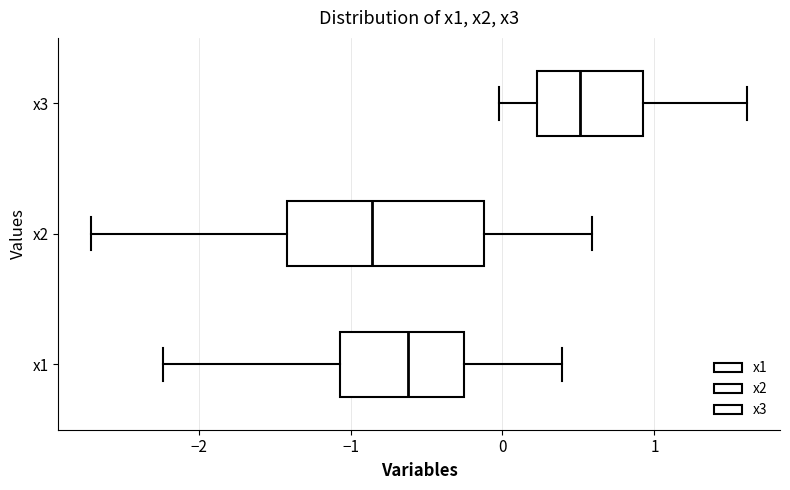

Where is the right edge of the box for x1 on the x-axis? The values are not printed on the chart, so give them approximately, as read against the axis.

-0.3